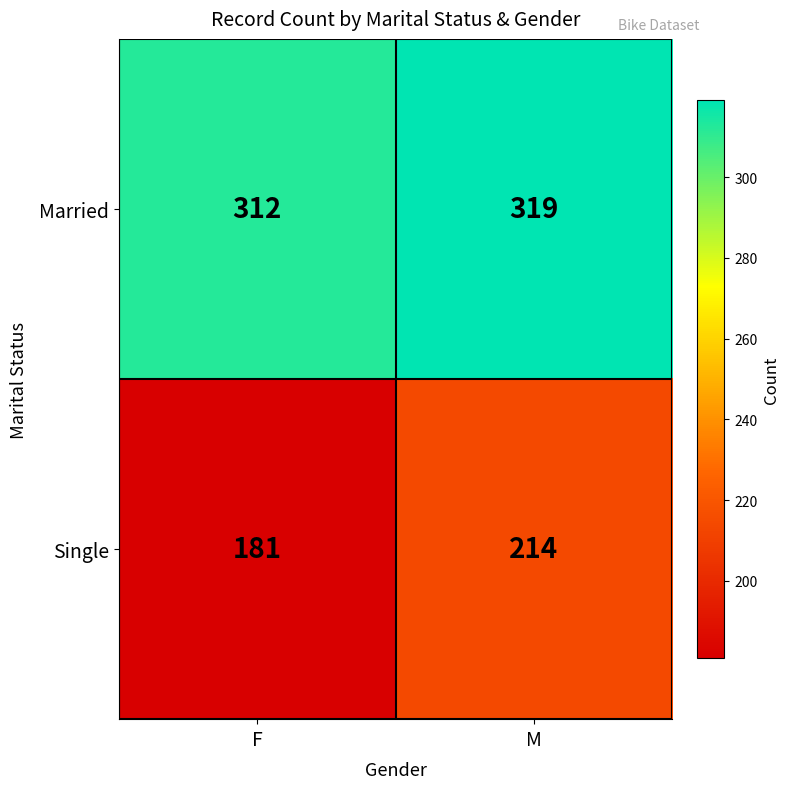

Which series has the largest total across all categories?

Married